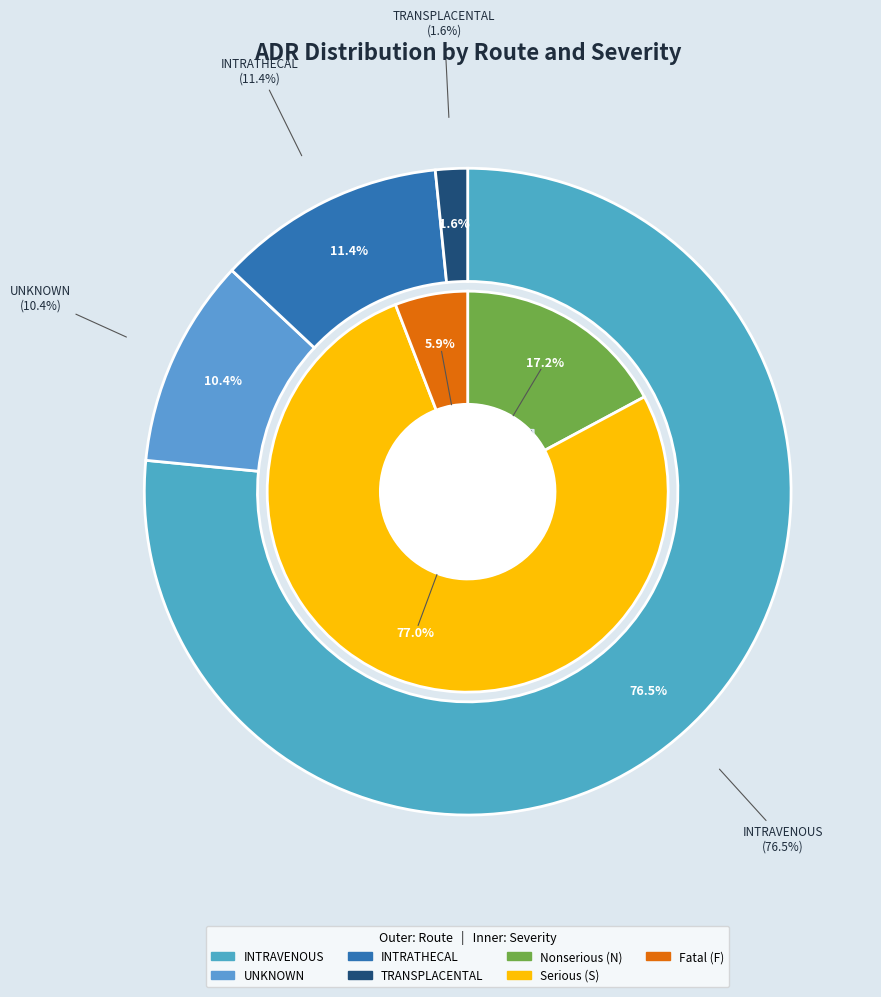

Approximately how many times larger is the value at INTRAVENOUS compared to UNKNOWN?

7.3